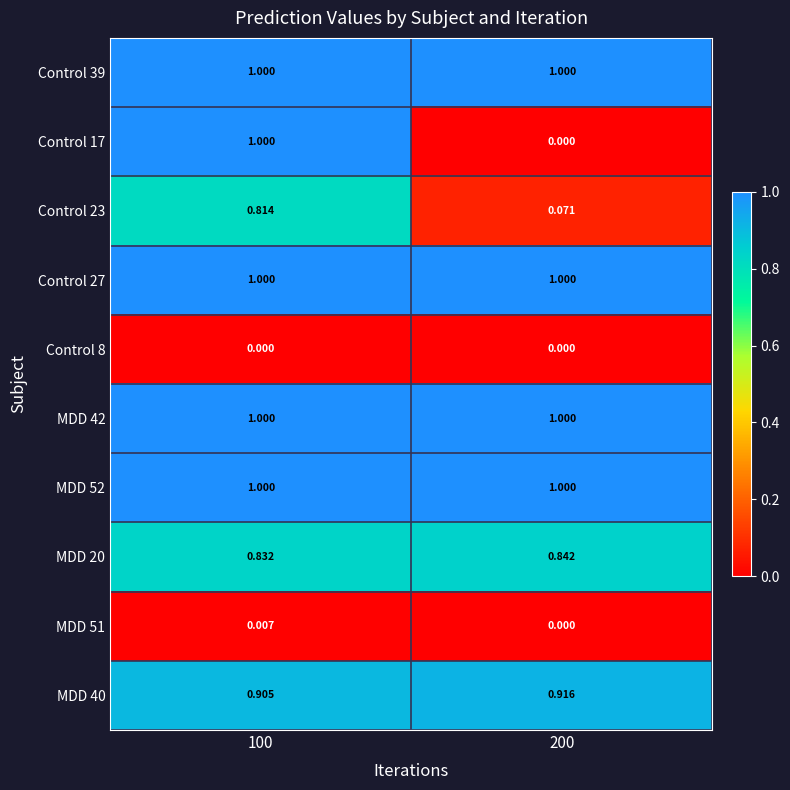

At how many categories does at least one series exceed 0?

2